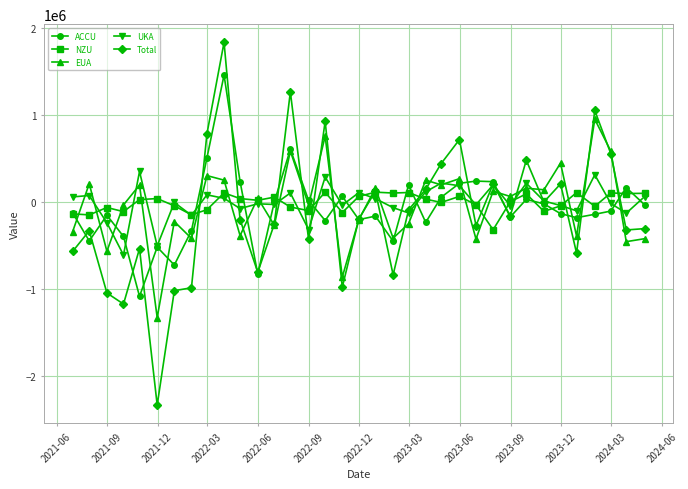

How many data points in UKA are above -5542?

17